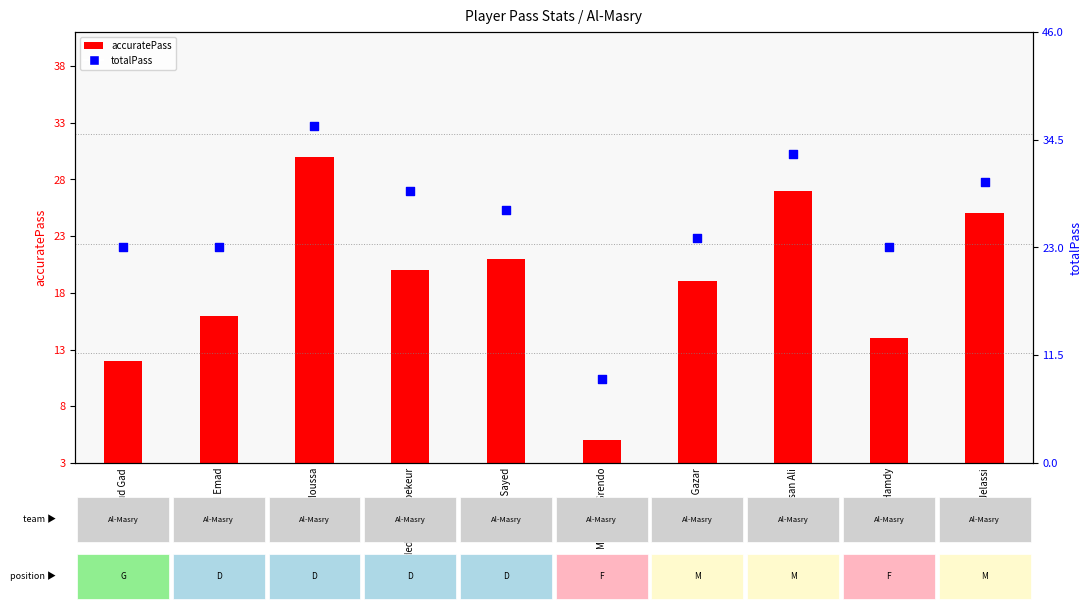

What is the total value across all series at Hussein Sayed?

45